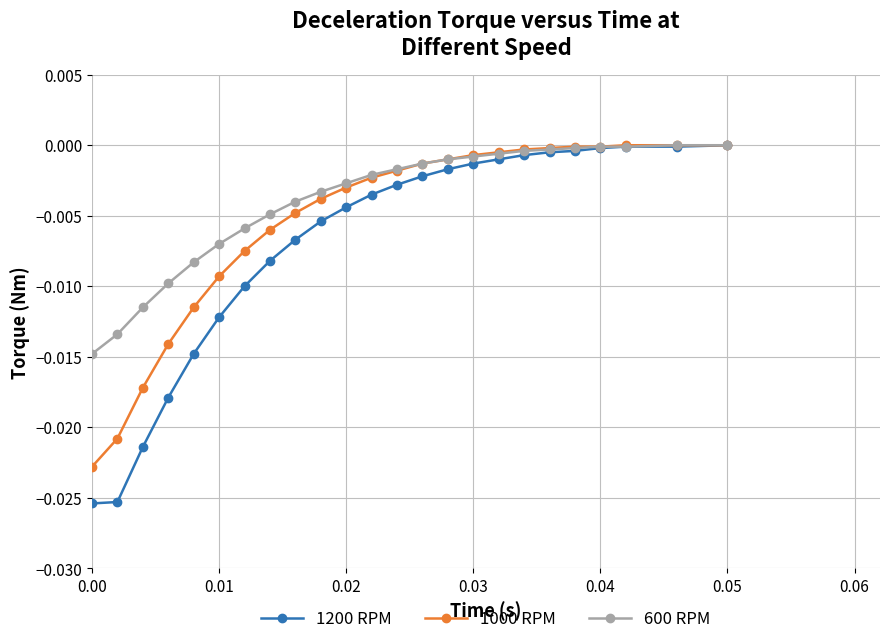

Does the chart display data point markers on the line(s)?

Yes